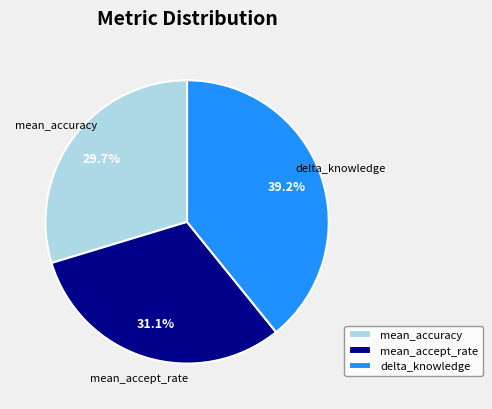

True or false: mean_accuracy accounts for 30% of the total.

True